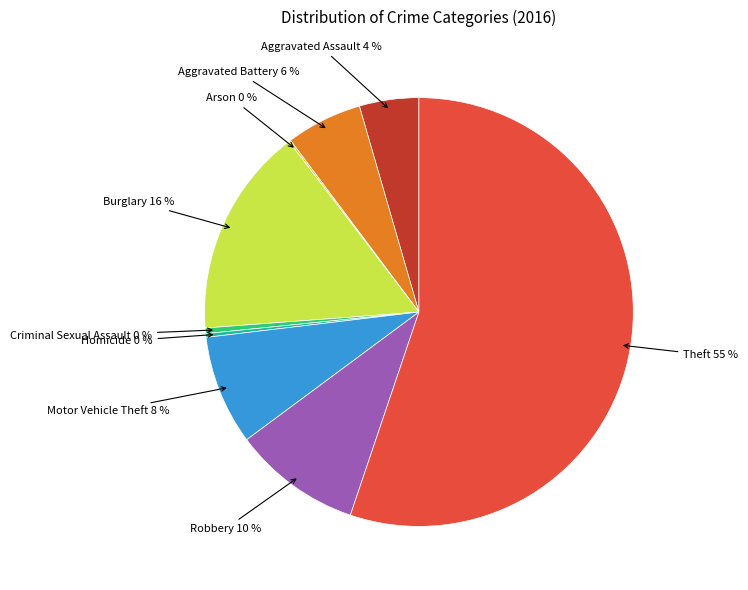

To the nearest percent, what is the difference between the Burglary and Motor Vehicle Theft slice percentages?

8%